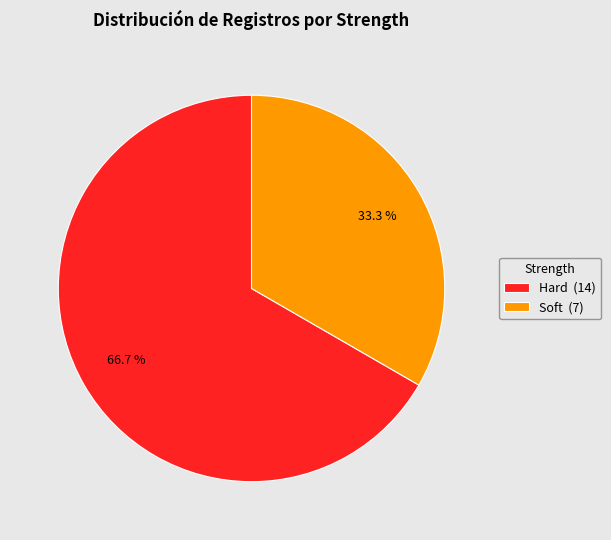

To the nearest percent, what portion does Soft represent?

33%